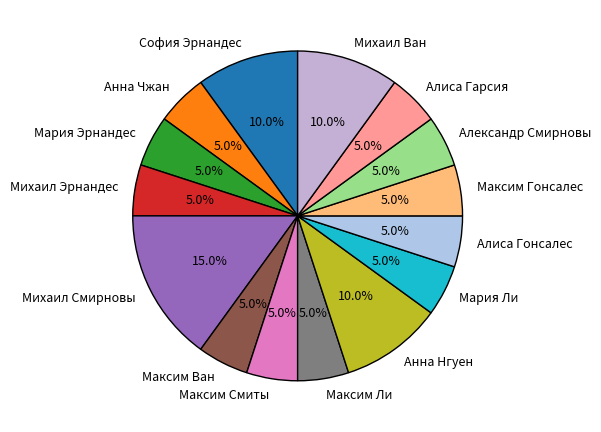

Does Анна Нгуен account for over 50% of the chart?

No